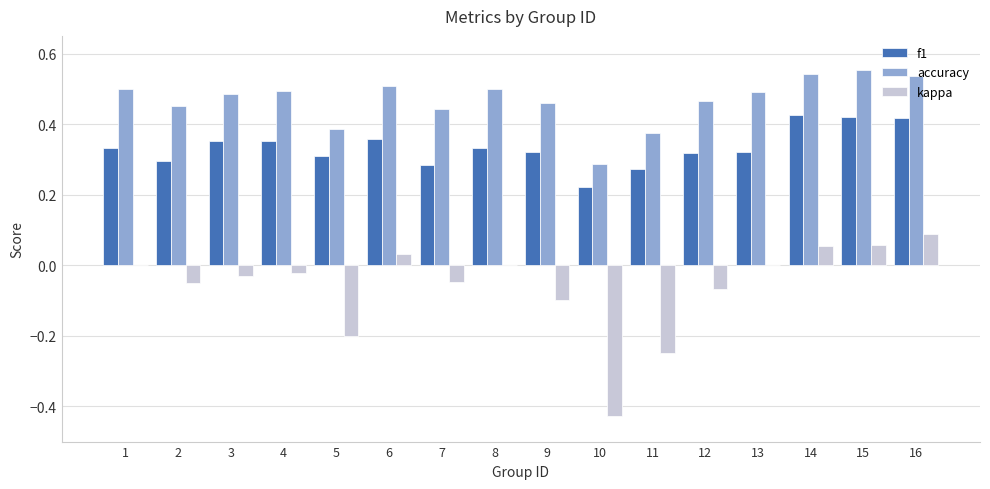

Which series has the largest range (max minus min)?

kappa